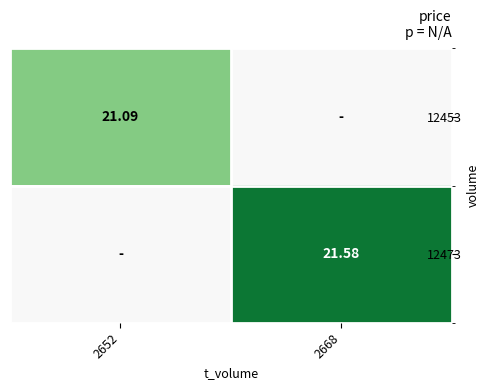

At how many categories does at least one series exceed 14?

2